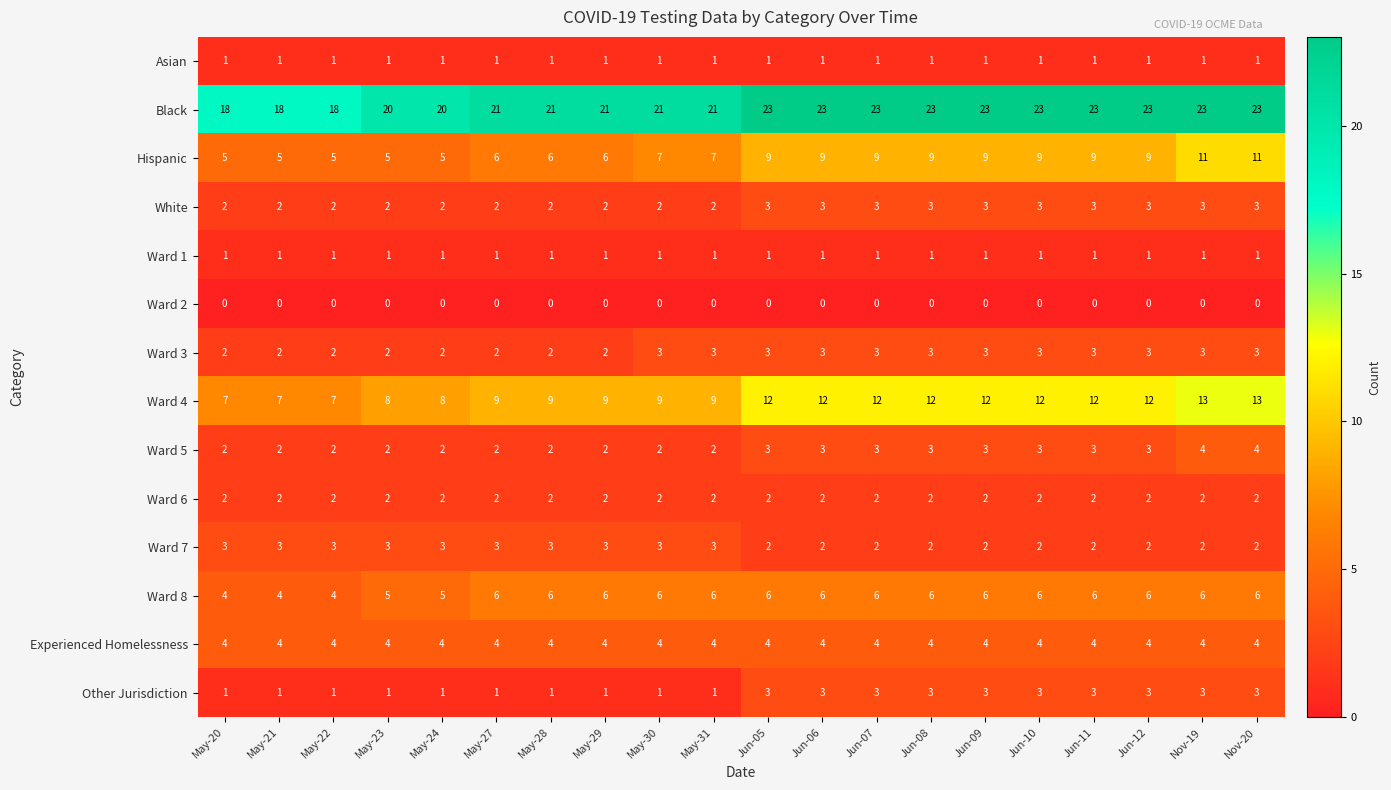

What is the maximum value shown in the chart?

23